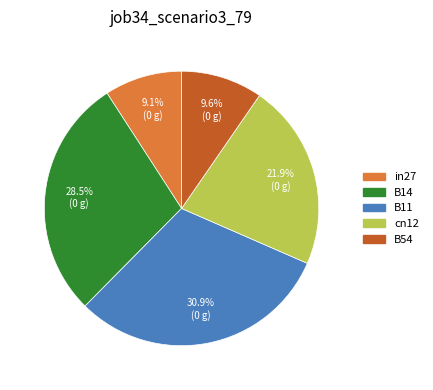

To the nearest percent, what is the difference between the B11 and in27 slice percentages?

22%